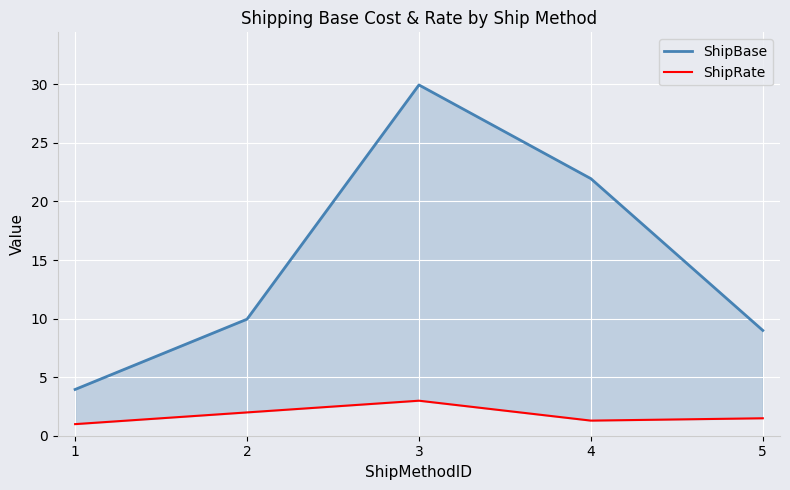

At 1, list the series in order from smallest to largest.

ShipRate, ShipBase